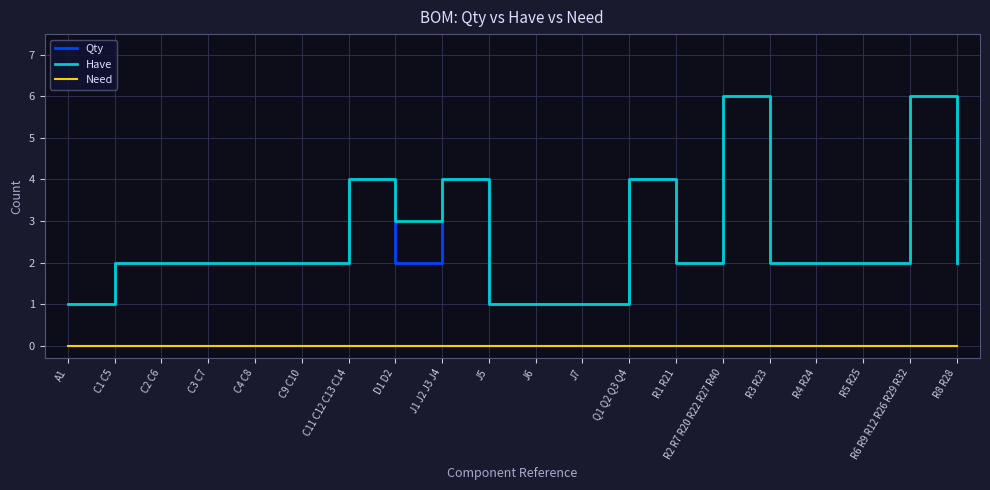

What is the approximate value of Have at C11 C12 C13 C14?

4